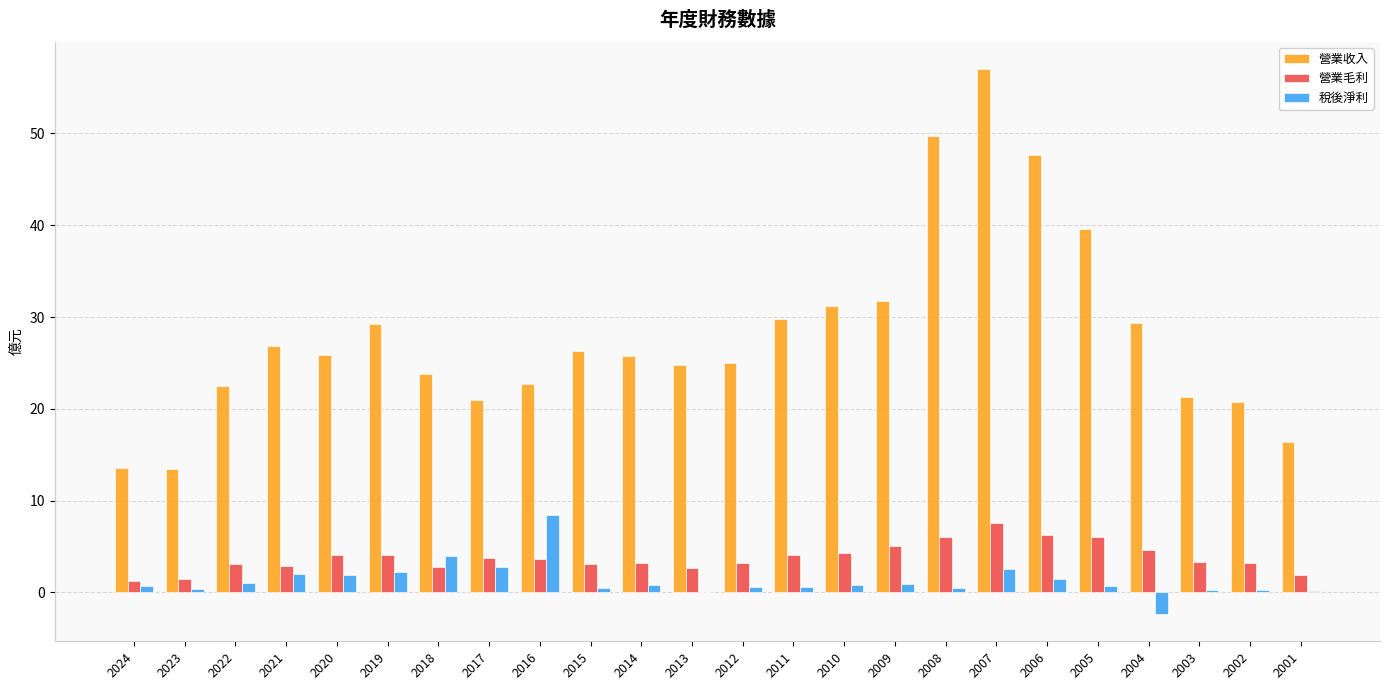

What are all the series names shown in the legend?

營業收入, 營業毛利, 稅後淨利